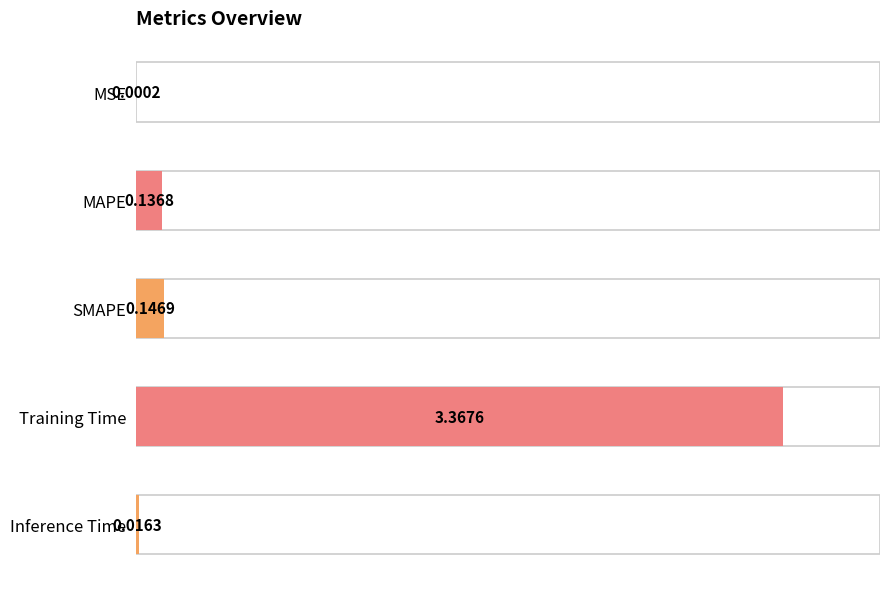

What is the greatest value displayed?

3.4